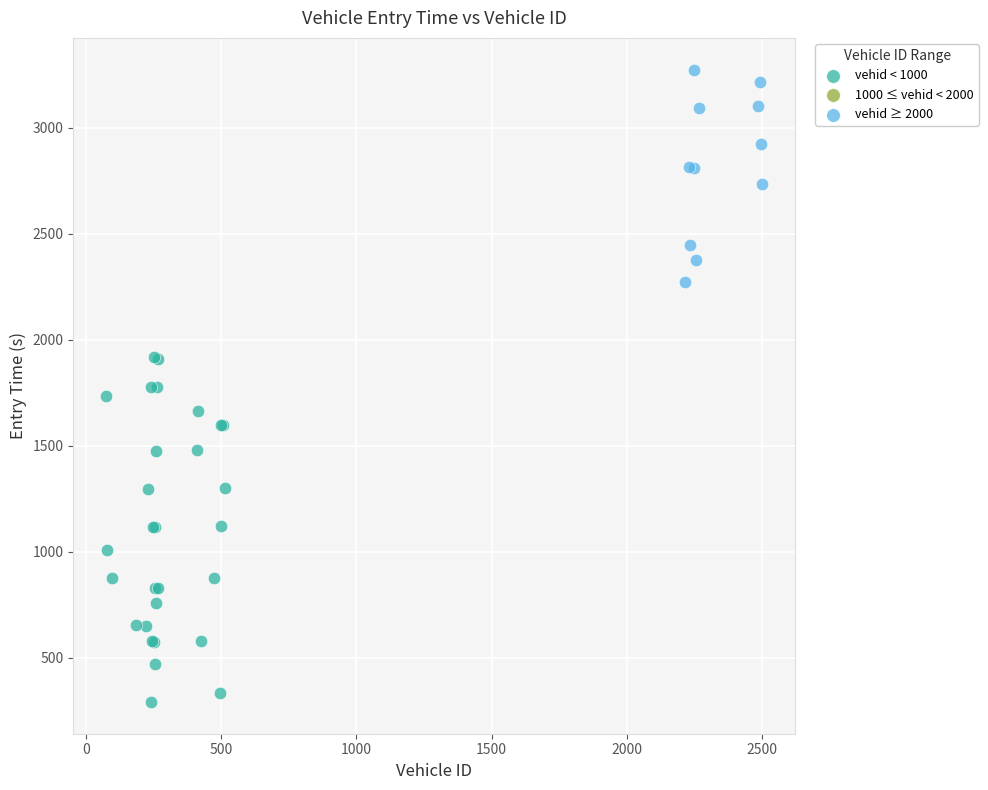

Which series has the largest Y range (max minus min)?

vehid < 1000